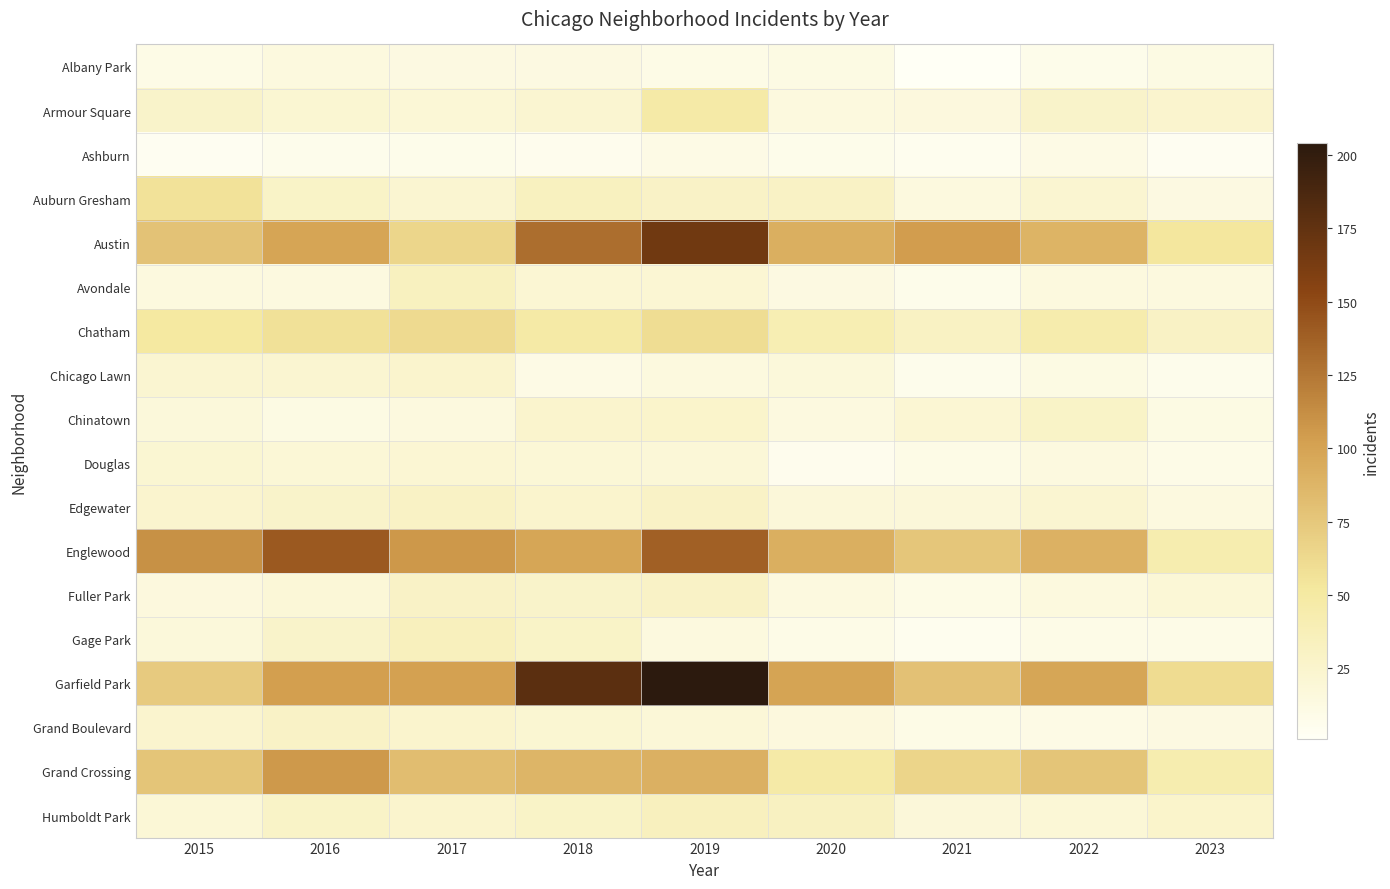

Which series has the largest total across all categories?

Garfield Park